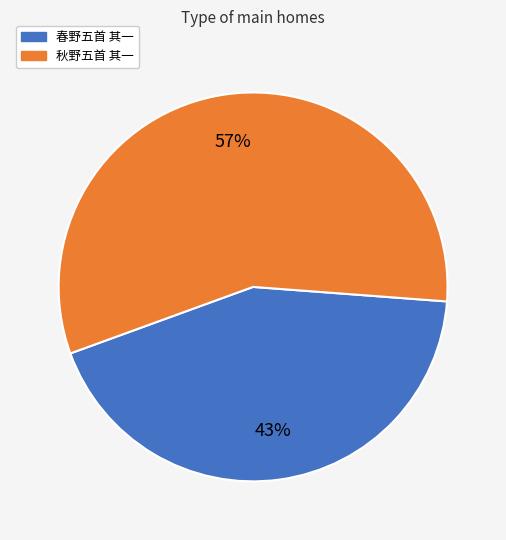

The 秋野五首 其一 slice represents 50% of the pie. True or false?

False